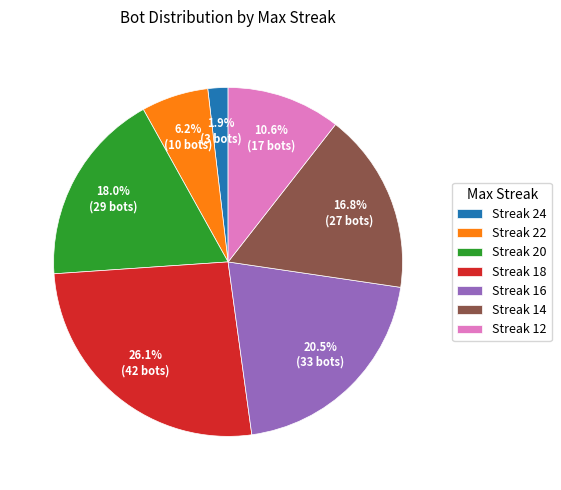

What percentage do Streak 24 and Streak 20 together represent?

19.9%